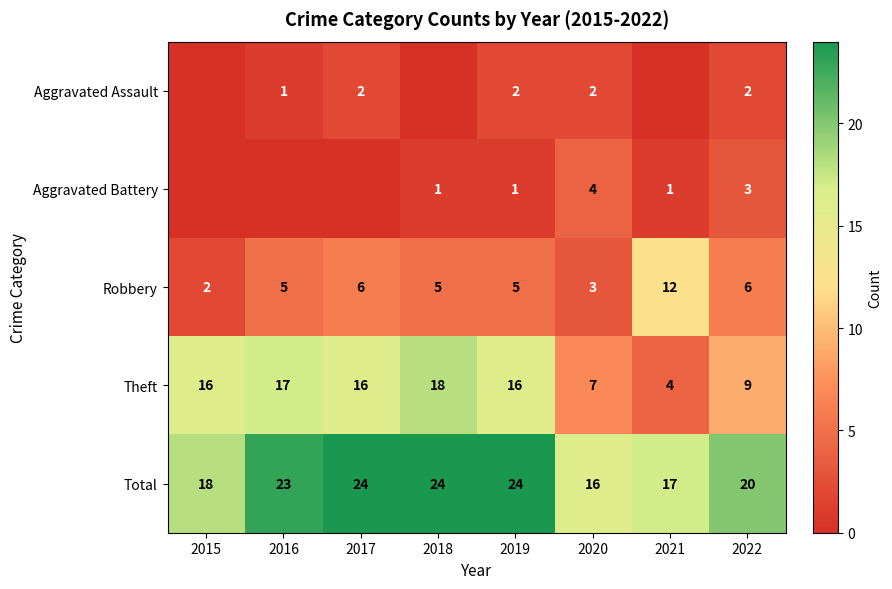

At which label does Robbery reach its peak?

2021